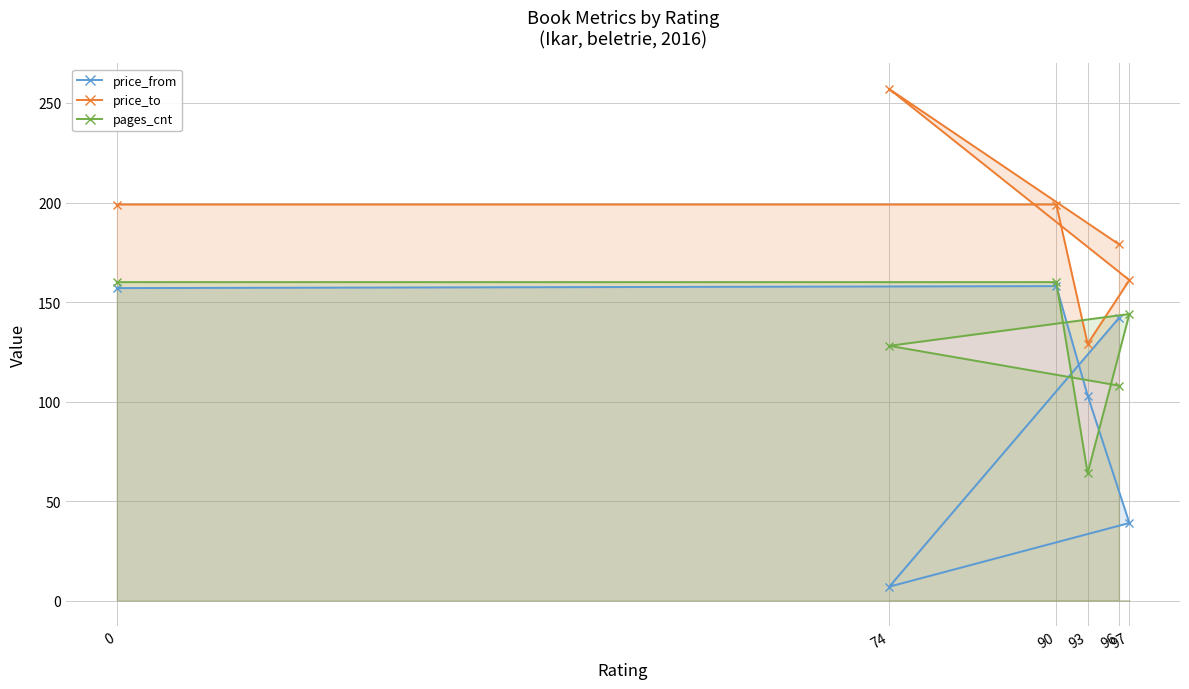

Which series has the largest total across all categories?

price_to